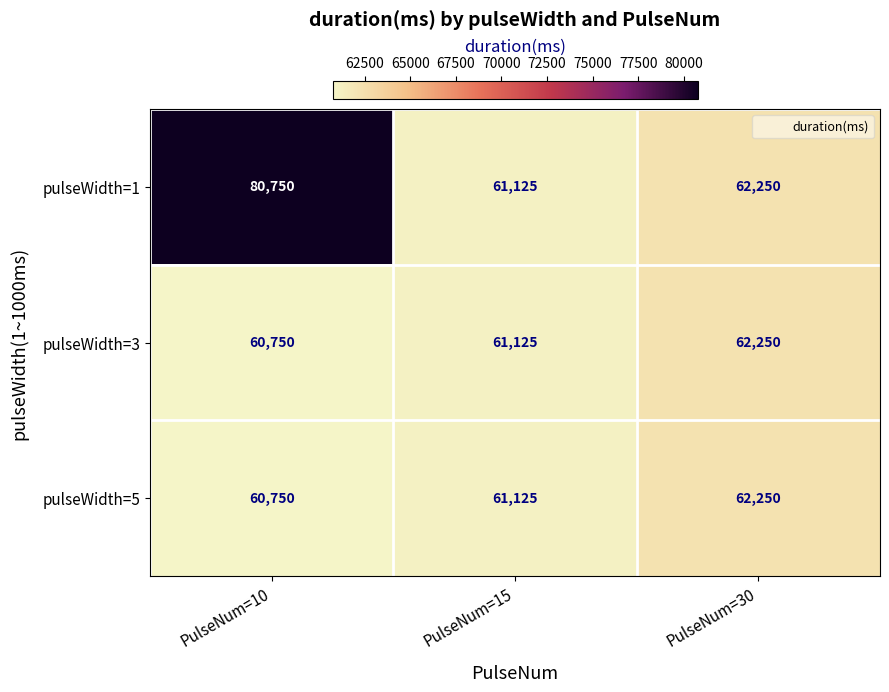

What is the average value of the pulseWidth=3 series?

61375